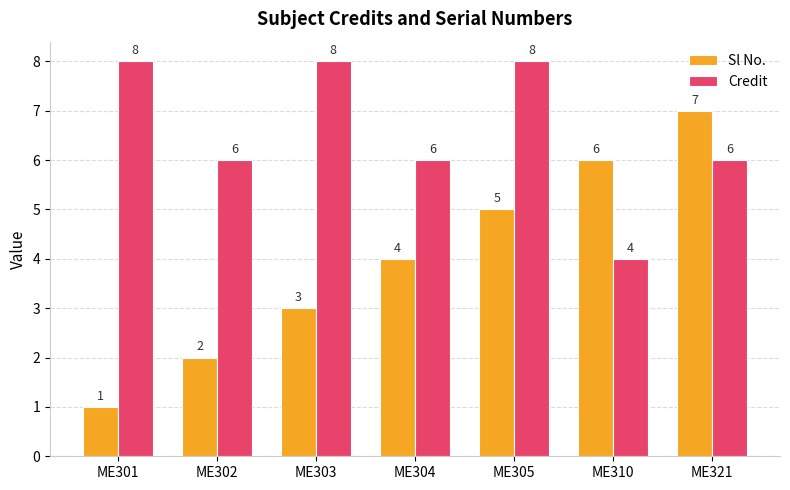

Reading right to left, extract all data points from this chart.

Sl No.: 7	6	5	4	3	2	1
Credit: 6	4	8	6	8	6	8